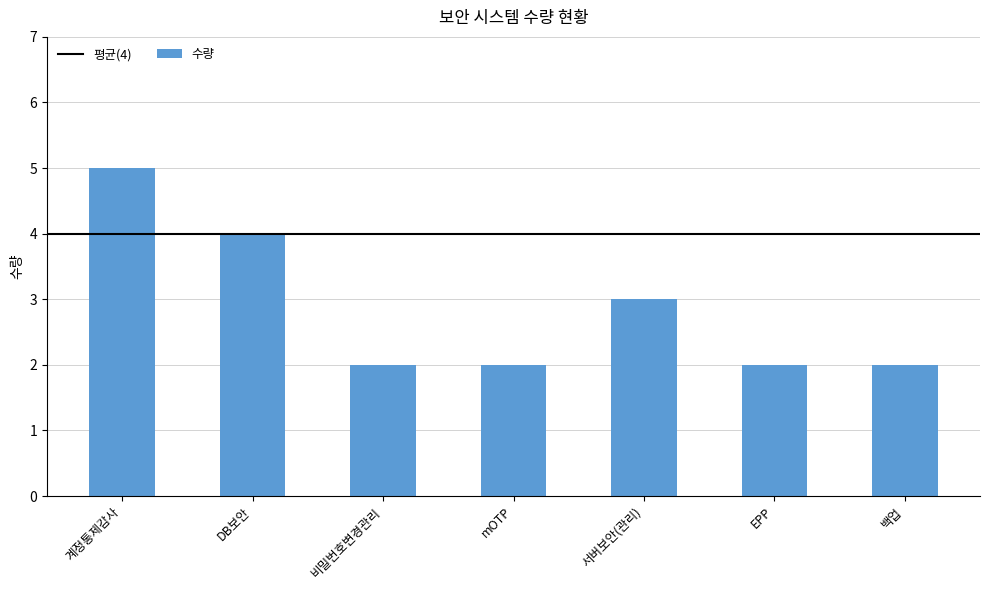

Reading right to left, list all the values displayed in this chart.

2	2	3	2	2	4	5